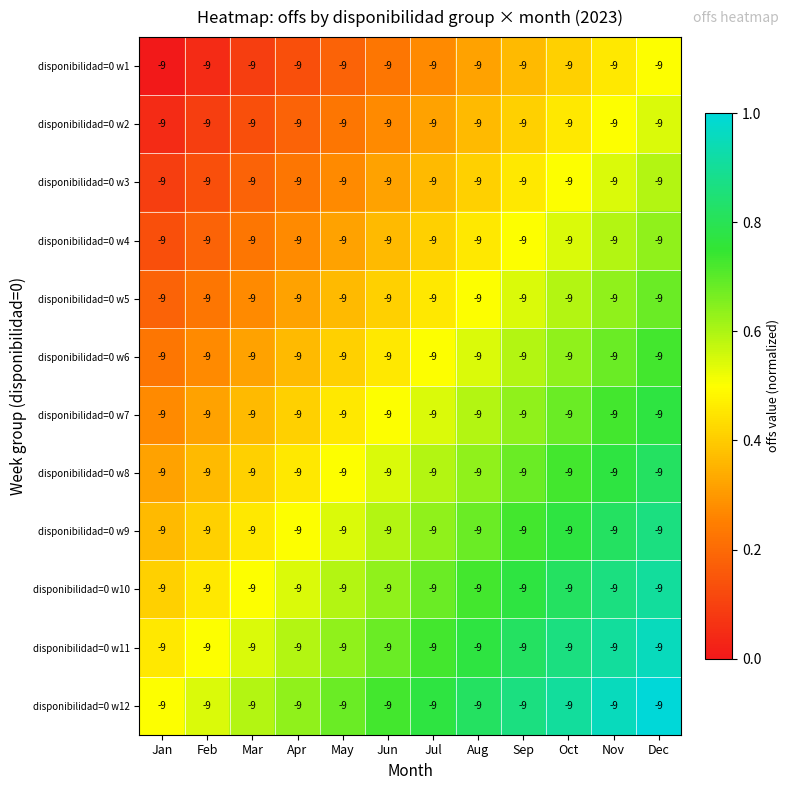

Is the value of disponibilidad=0 w3 at Sep greater than the value of disponibilidad=0 w5 at Oct?

No